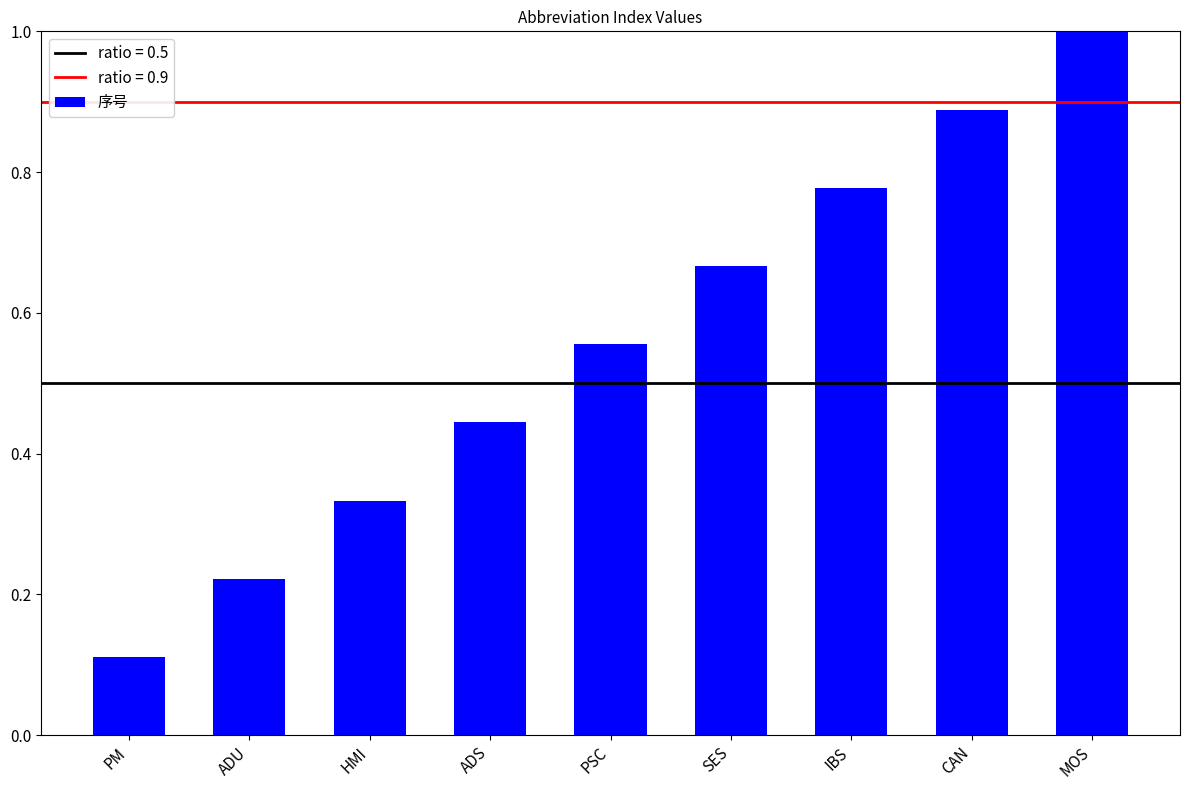

Count the number of data series in this chart.

1